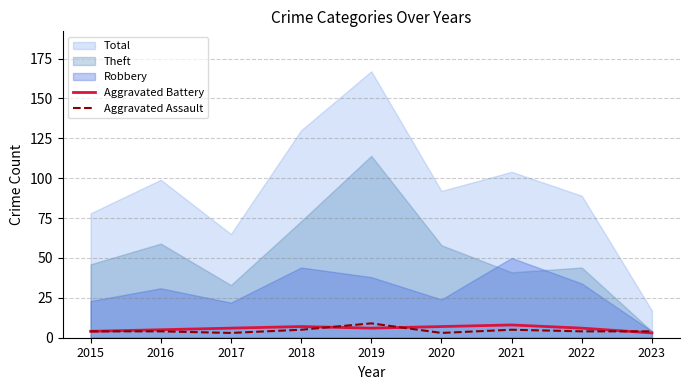

How many values in the Aggravated Assault series are below 4?

2